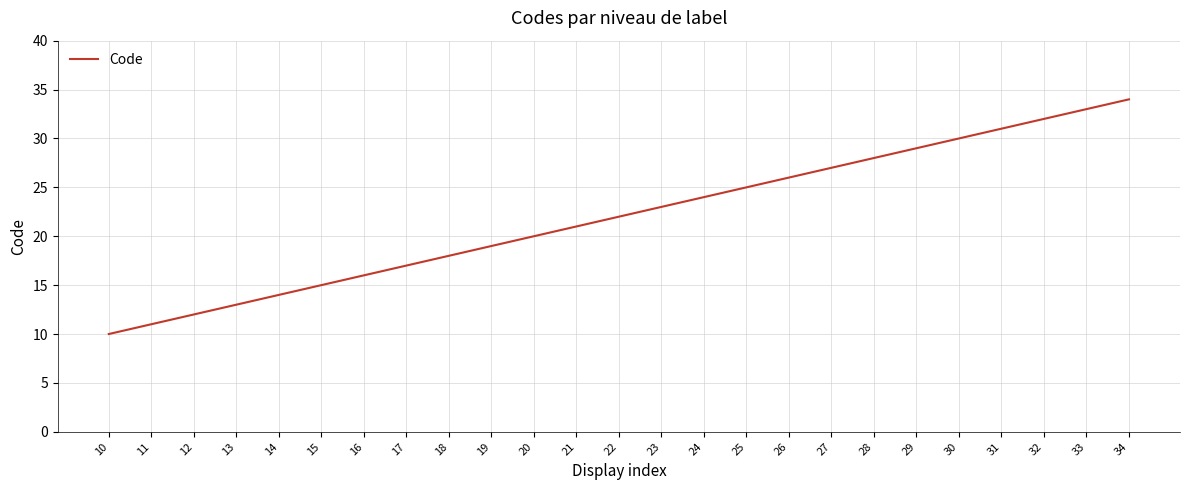

Between 31 and 22, which is larger?

31